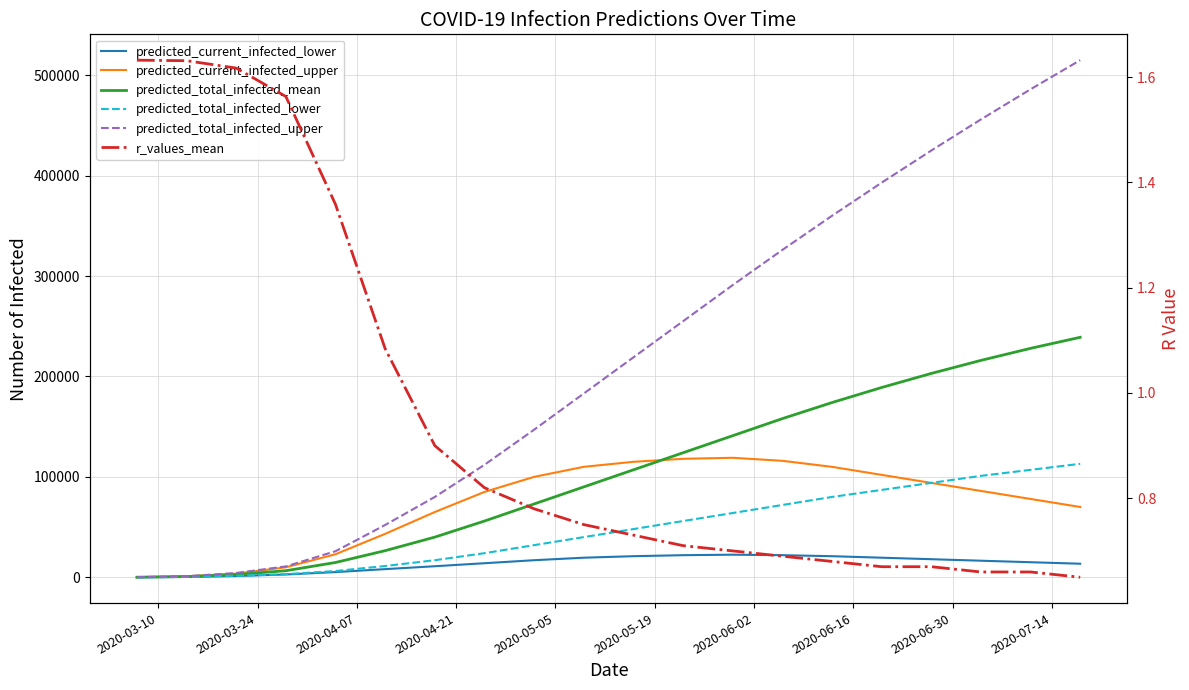

What is the sum of all predicted_current_infected_upper values?

1448891.0